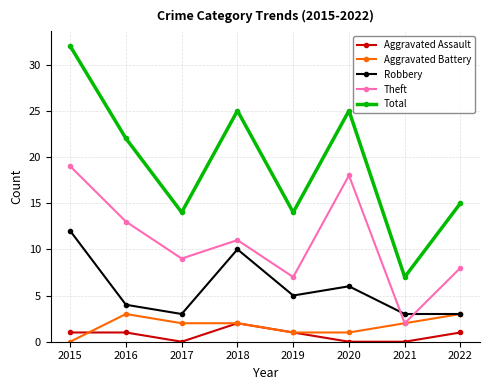

What is the maximum value for Theft?

19